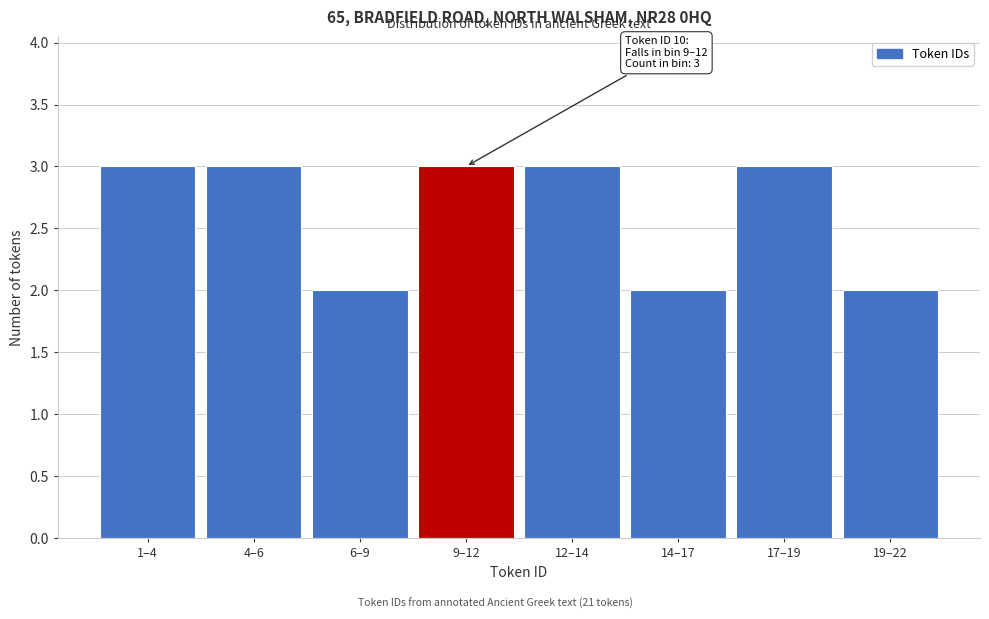

Reading right to left, list all the values displayed in this chart.

19–22=2	17–19=3	14–17=2	12–14=3	9–12=3	6–9=2	4–6=3	1–4=3